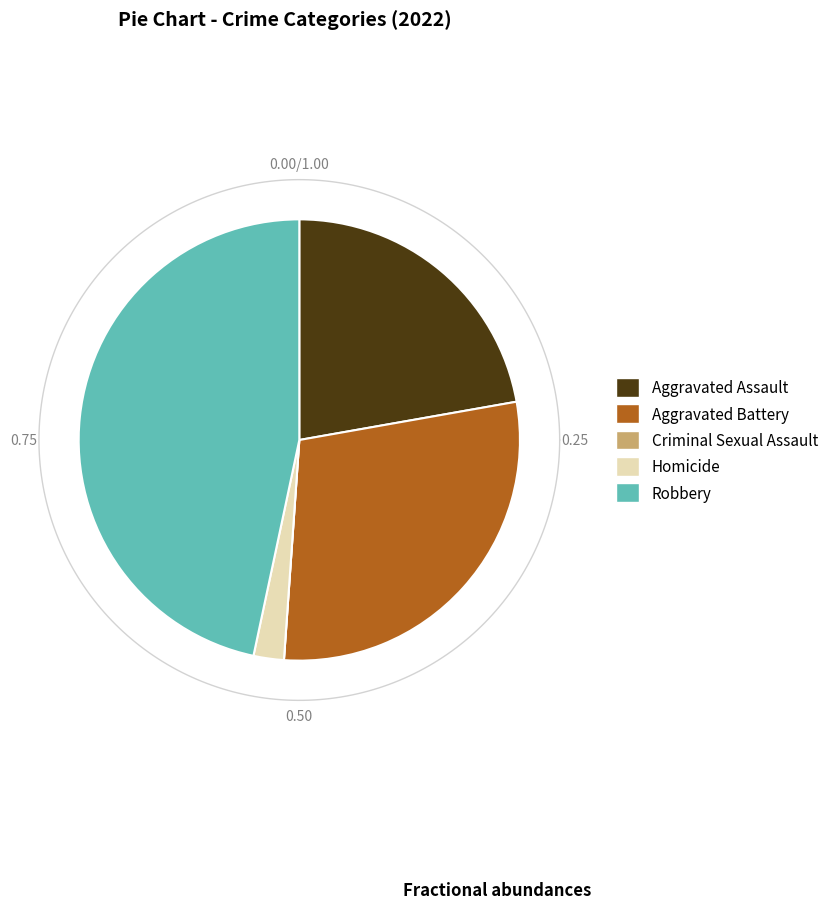

To the nearest percent, what portion does Homicide represent?

2%